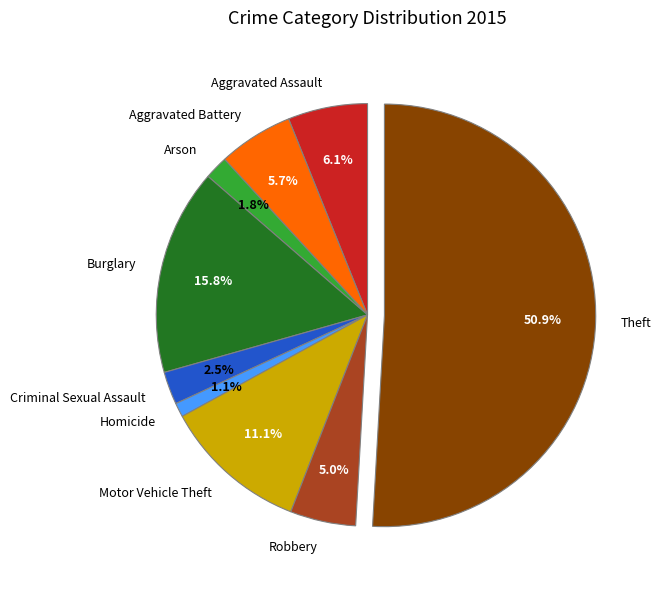

Is Burglary the majority of the pie?

No